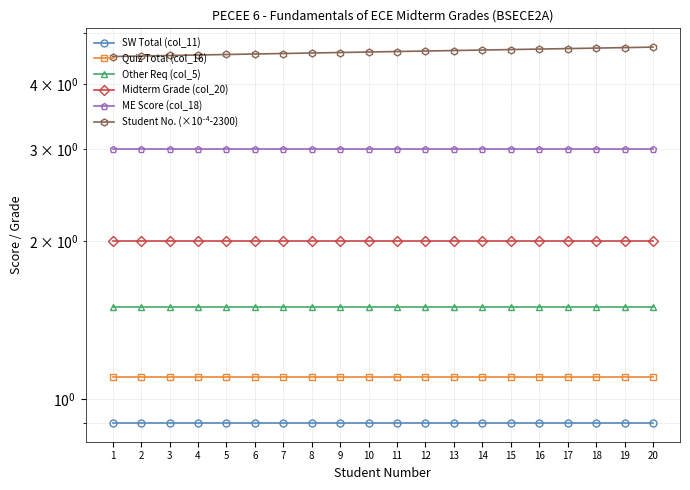

True or false: Quiz Total (col_16) and Student No. (×10⁻⁴-2300) intersect in this chart.

False